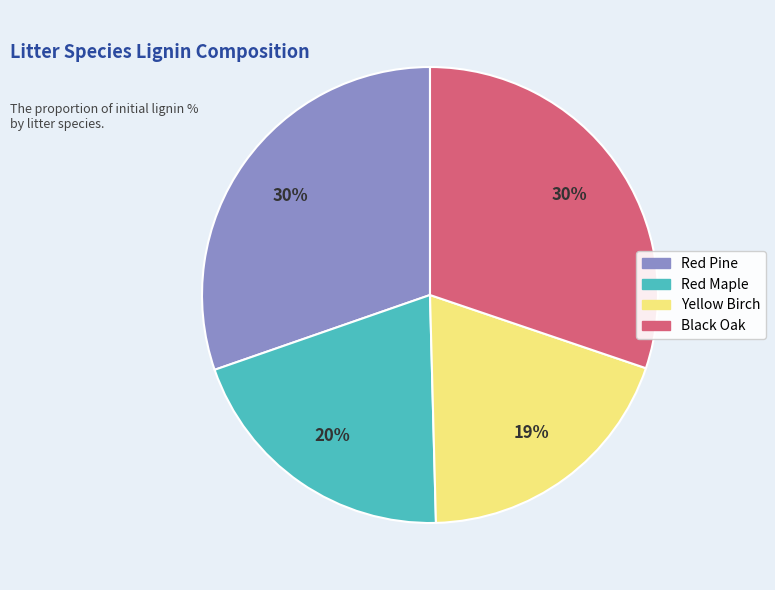

Does any single category account for the majority?

No